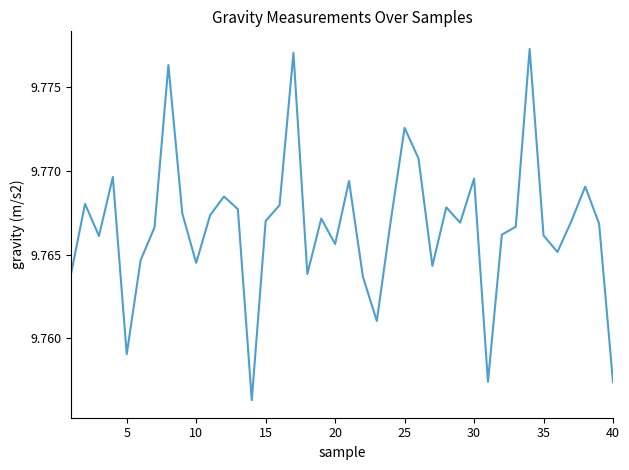

How many interior local peaks (higher than both neighbors) does the data have?

12